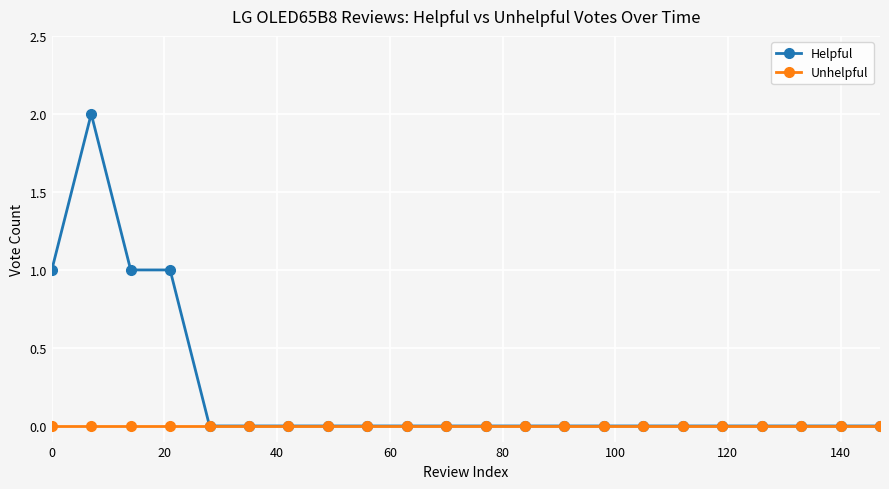

List the series in order of their peak value, highest first.

Helpful, Unhelpful